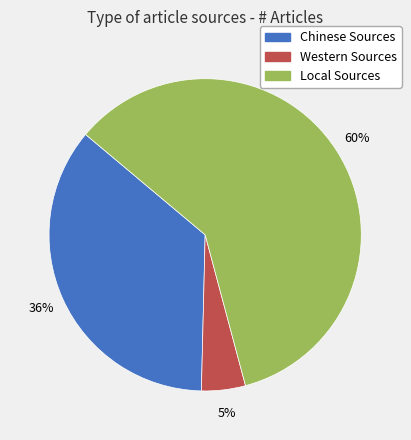

Do Chinese Sources and Western Sources together represent more than half of the pie?

No